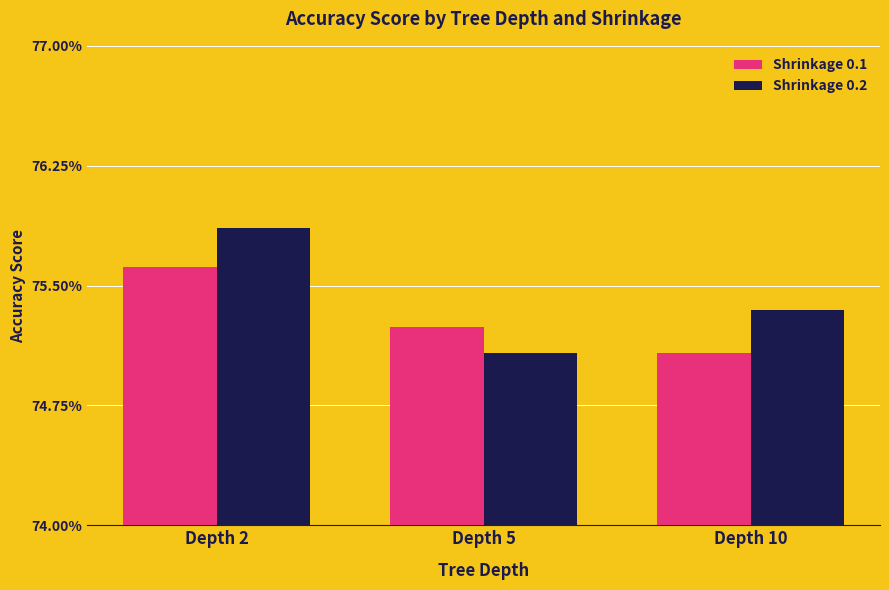

What are all the series names shown in the legend?

Shrinkage 0.1, Shrinkage 0.2